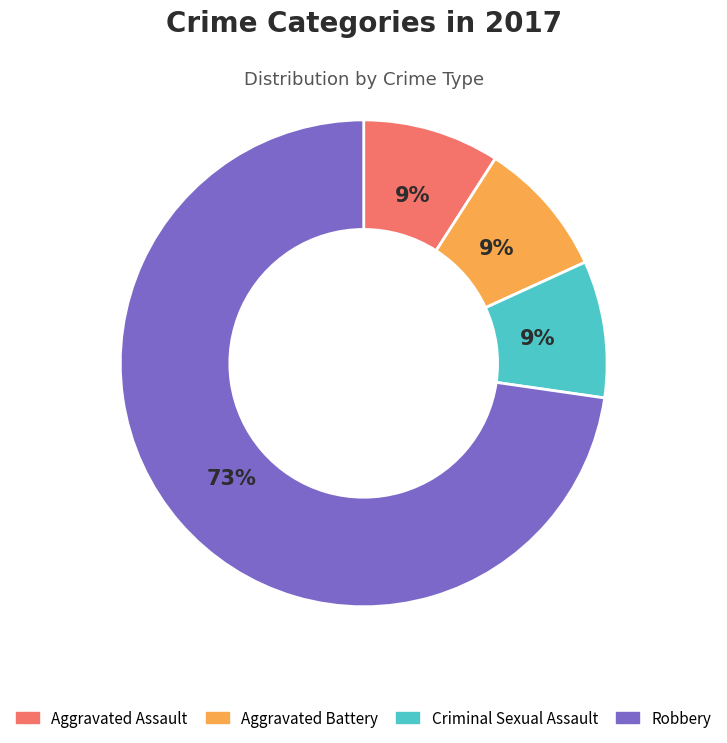

Is there a majority slice in this chart?

Yes